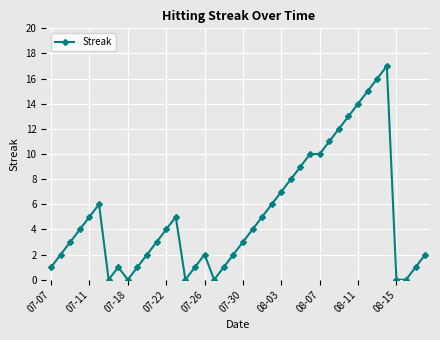

What is the average value?

5